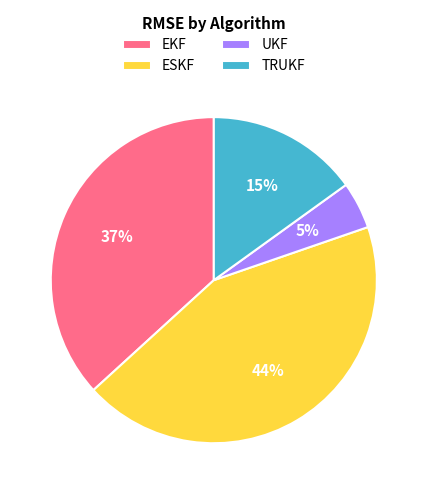

Between UKF and TRUKF, which is larger?

TRUKF